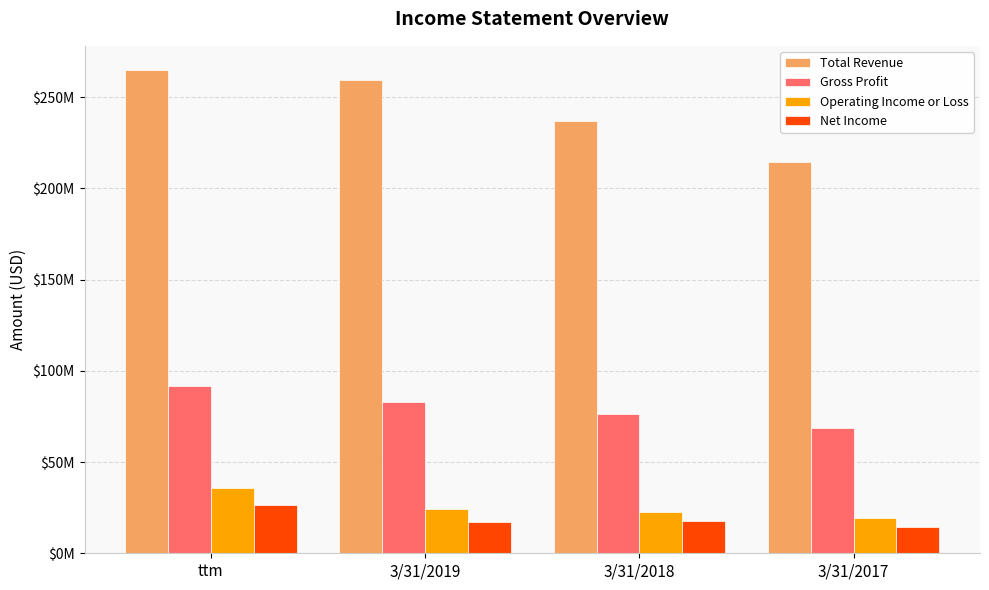

Which series has the largest total across all categories?

Total Revenue